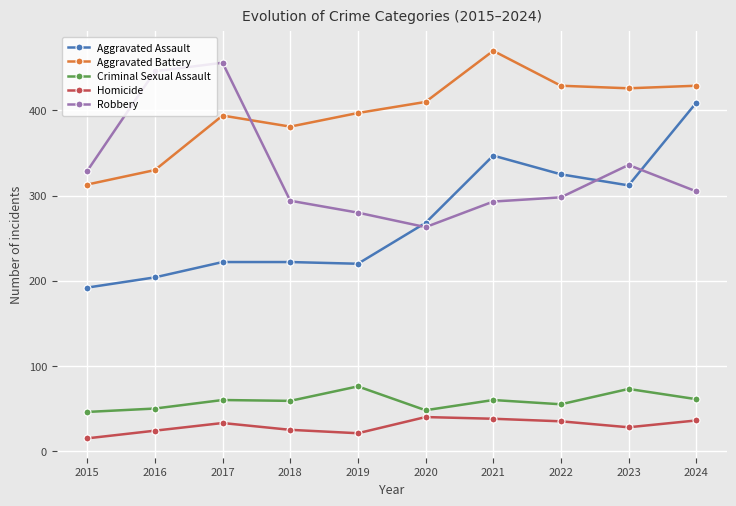

What is the lowest value of the Robbery series?

263